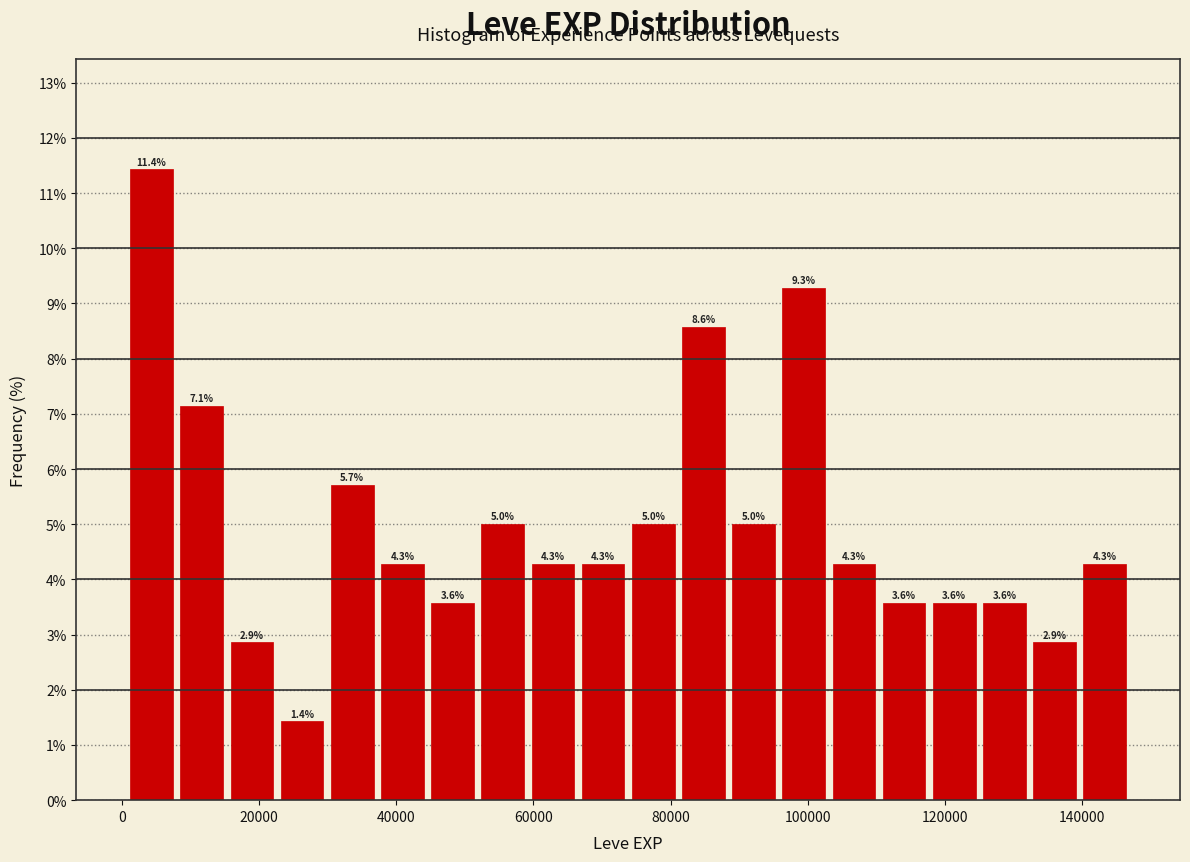

Around what value on the x-axis is the tallest bar? Give the approximate position of its centre, as read against the axis.

4000